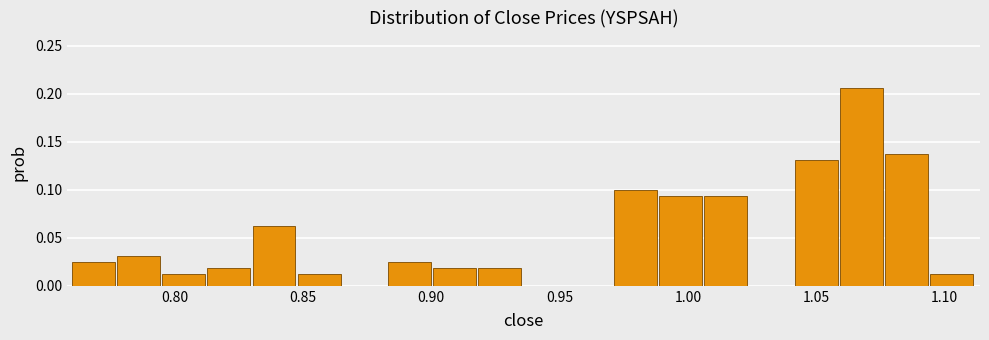

Read against the x-axis, roughly where is the centre of the tallest bar?

1.070